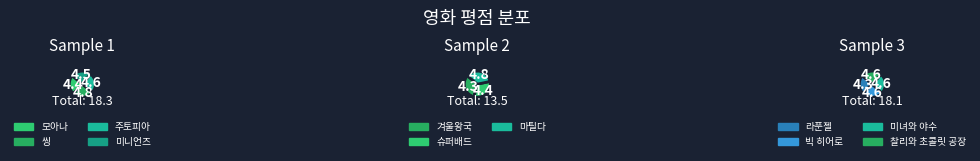

How many slices are in this pie chart?

11